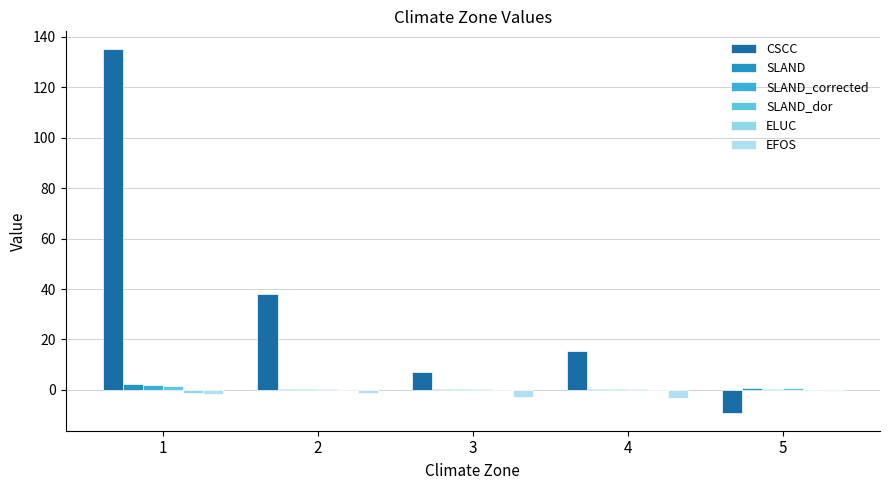

At which category is the sum across all series the highest?

1